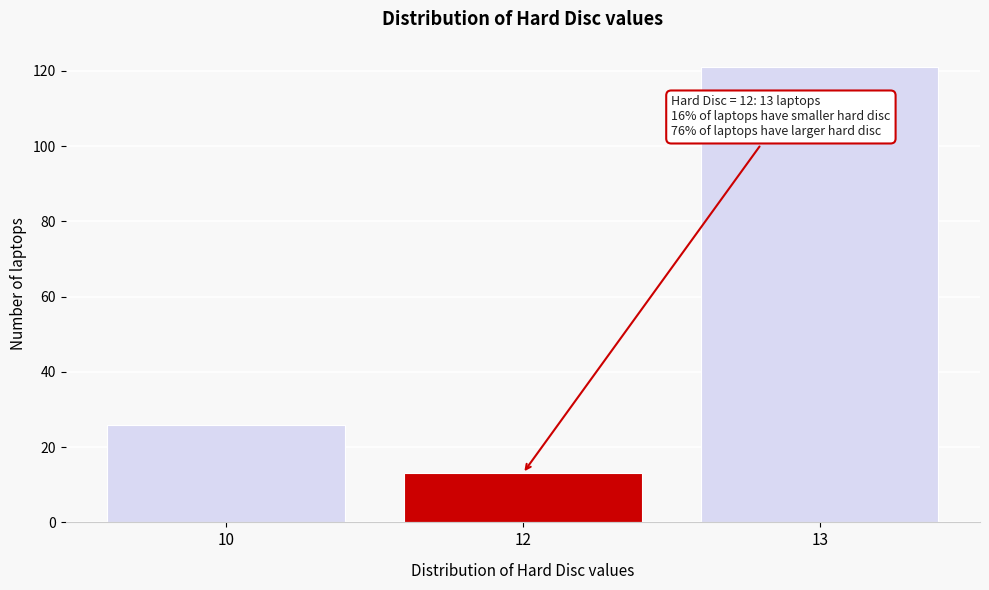

Reading left to right, extract all data points from this chart.

10=26	12=13	13=121